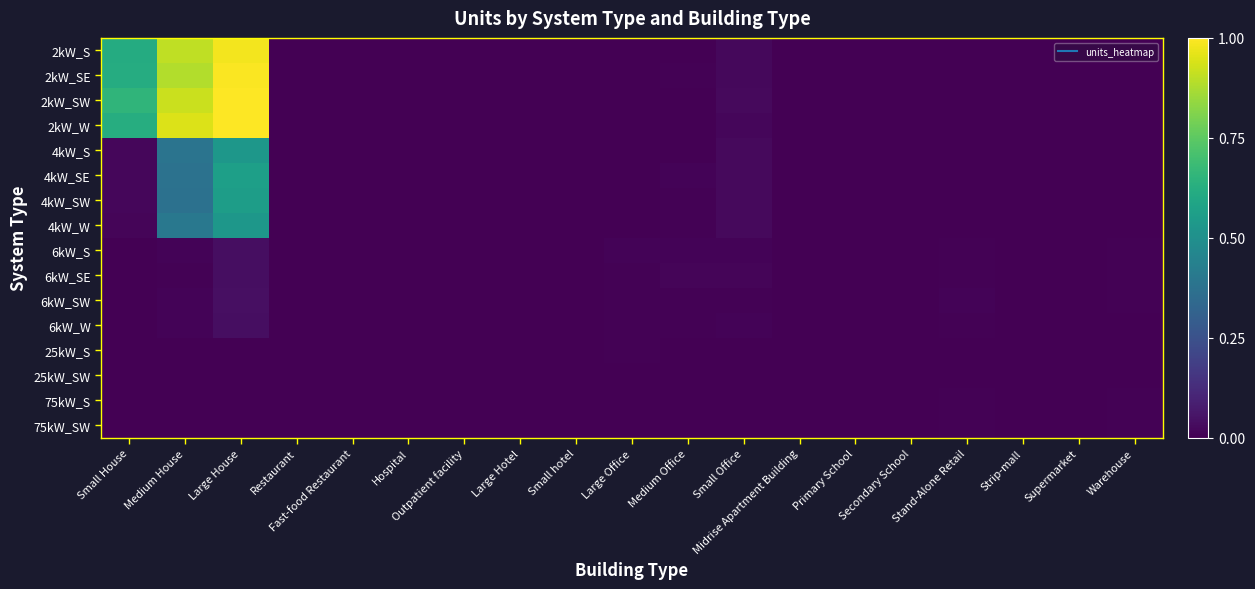

Reading left to right, list all the values displayed in this chart.

2kW_S: Small House=0.6	Medium House=0.9	Large House=1.0	Restaurant=0.0	Fast-food Restaurant=0.0	Hospital=0.0	Outpatient facility=0.0	Large Hotel=0.0	Small hotel=0.0	Large Office=0.0	Medium Office=0.0	Small Office=0.0	Midrise Apartment Building=0.0	Primary School=0.0	Secondary School=0.0	Stand-Alone Retail=0.0	Strip-mall=0.0	Supermarket=0.0	Warehouse=0.0
2kW_SE: Small House=0.6	Medium House=0.9	Large House=1.0	Restaurant=0.0	Fast-food Restaurant=0.0	Hospital=0.0	Outpatient facility=0.0	Large Hotel=0.0	Small hotel=0.0	Large Office=0.0	Medium Office=0.0	Small Office=0.0	Midrise Apartment Building=0.0	Primary School=0.0	Secondary School=0.0	Stand-Alone Retail=0.0	Strip-mall=0.0	Supermarket=0.0	Warehouse=0.0
2kW_SW: Small House=0.7	Medium House=0.9	Large House=1.0	Restaurant=0.0	Fast-food Restaurant=0.0	Hospital=0.0	Outpatient facility=0.0	Large Hotel=0.0	Small hotel=0.0	Large Office=0.0	Medium Office=0.0	Small Office=0.0	Midrise Apartment Building=0.0	Primary School=0.0	Secondary School=0.0	Stand-Alone Retail=0.0	Strip-mall=0.0	Supermarket=0.0	Warehouse=0.0
2kW_W: Small House=0.6	Medium House=0.9	Large House=1.0	Restaurant=0.0	Fast-food Restaurant=0.0	Hospital=0.0	Outpatient facility=0.0	Large Hotel=0.0	Small hotel=0.0	Large Office=0.0	Medium Office=0.0	Small Office=0.0	Midrise Apartment Building=0.0	Primary School=0.0	Secondary School=0.0	Stand-Alone Retail=0.0	Strip-mall=0.0	Supermarket=0.0	Warehouse=0.0
4kW_S: Small House=0.0	Medium House=0.4	Large House=0.5	Restaurant=0.0	Fast-food Restaurant=0.0	Hospital=0.0	Outpatient facility=0.0	Large Hotel=0.0	Small hotel=0.0	Large Office=0.0	Medium Office=0.0	Small Office=0.0	Midrise Apartment Building=0.0	Primary School=0.0	Secondary School=0.0	Stand-Alone Retail=0.0	Strip-mall=0.0	Supermarket=0.0	Warehouse=0.0
4kW_SE: Small House=0.0	Medium House=0.4	Large House=0.6	Restaurant=0.0	Fast-food Restaurant=0.0	Hospital=0.0	Outpatient facility=0.0	Large Hotel=0.0	Small hotel=0.0	Large Office=0.0	Medium Office=0.0	Small Office=0.0	Midrise Apartment Building=0.0	Primary School=0.0	Secondary School=0.0	Stand-Alone Retail=0.0	Strip-mall=0.0	Supermarket=0.0	Warehouse=0.0
4kW_SW: Small House=0.0	Medium House=0.4	Large House=0.6	Restaurant=0.0	Fast-food Restaurant=0.0	Hospital=0.0	Outpatient facility=0.0	Large Hotel=0.0	Small hotel=0.0	Large Office=0.0	Medium Office=0.0	Small Office=0.0	Midrise Apartment Building=0.0	Primary School=0.0	Secondary School=0.0	Stand-Alone Retail=0.0	Strip-mall=0.0	Supermarket=0.0	Warehouse=0.0
4kW_W: Small House=0.0	Medium House=0.4	Large House=0.5	Restaurant=0.0	Fast-food Restaurant=0.0	Hospital=0.0	Outpatient facility=0.0	Large Hotel=0.0	Small hotel=0.0	Large Office=0.0	Medium Office=0.0	Small Office=0.0	Midrise Apartment Building=0.0	Primary School=0.0	Secondary School=0.0	Stand-Alone Retail=0.0	Strip-mall=0.0	Supermarket=0.0	Warehouse=0.0
6kW_S: Small House=0.0	Medium House=0.0	Large House=0.0	Restaurant=0.0	Fast-food Restaurant=0.0	Hospital=0.0	Outpatient facility=0.0	Large Hotel=0.0	Small hotel=0.0	Large Office=0.0	Medium Office=0.0	Small Office=0.0	Midrise Apartment Building=0.0	Primary School=0.0	Secondary School=0.0	Stand-Alone Retail=0.0	Strip-mall=0.0	Supermarket=0.0	Warehouse=0.0
6kW_SE: Small House=0.0	Medium House=0.0	Large House=0.0	Restaurant=0.0	Fast-food Restaurant=0.0	Hospital=0.0	Outpatient facility=0.0	Large Hotel=0.0	Small hotel=0.0	Large Office=0.0	Medium Office=0.0	Small Office=0.0	Midrise Apartment Building=0.0	Primary School=0.0	Secondary School=0.0	Stand-Alone Retail=0.0	Strip-mall=0.0	Supermarket=0.0	Warehouse=0.0
6kW_SW: Small House=0.0	Medium House=0.0	Large House=0.0	Restaurant=0.0	Fast-food Restaurant=0.0	Hospital=0.0	Outpatient facility=0.0	Large Hotel=0.0	Small hotel=0.0	Large Office=0.0	Medium Office=0.0	Small Office=0.0	Midrise Apartment Building=0.0	Primary School=0.0	Secondary School=0.0	Stand-Alone Retail=0.0	Strip-mall=0.0	Supermarket=0.0	Warehouse=0.0
6kW_W: Small House=0.0	Medium House=0.0	Large House=0.0	Restaurant=0.0	Fast-food Restaurant=0.0	Hospital=0.0	Outpatient facility=0.0	Large Hotel=0.0	Small hotel=0.0	Large Office=0.0	Medium Office=0.0	Small Office=0.0	Midrise Apartment Building=0.0	Primary School=0.0	Secondary School=0.0	Stand-Alone Retail=0.0	Strip-mall=0.0	Supermarket=0.0	Warehouse=0.0
25kW_S: Small House=0.0	Medium House=0.0	Large House=0.0	Restaurant=0.0	Fast-food Restaurant=0.0	Hospital=0.0	Outpatient facility=0.0	Large Hotel=0.0	Small hotel=0.0	Large Office=0.0	Medium Office=0.0	Small Office=0.0	Midrise Apartment Building=0.0	Primary School=0.0	Secondary School=0.0	Stand-Alone Retail=0.0	Strip-mall=0.0	Supermarket=0.0	Warehouse=0.0
25kW_SW: Small House=0.0	Medium House=0.0	Large House=0.0	Restaurant=0.0	Fast-food Restaurant=0.0	Hospital=0.0	Outpatient facility=0.0	Large Hotel=0.0	Small hotel=0.0	Large Office=0.0	Medium Office=0.0	Small Office=0.0	Midrise Apartment Building=0.0	Primary School=0.0	Secondary School=0.0	Stand-Alone Retail=0.0	Strip-mall=0.0	Supermarket=0.0	Warehouse=0.0
75kW_S: Small House=0.0	Medium House=0.0	Large House=0.0	Restaurant=0.0	Fast-food Restaurant=0.0	Hospital=0.0	Outpatient facility=0.0	Large Hotel=0.0	Small hotel=0.0	Large Office=0.0	Medium Office=0.0	Small Office=0.0	Midrise Apartment Building=0.0	Primary School=0.0	Secondary School=0.0	Stand-Alone Retail=0.0	Strip-mall=0.0	Supermarket=0.0	Warehouse=0.0
75kW_SW: Small House=0.0	Medium House=0.0	Large House=0.0	Restaurant=0.0	Fast-food Restaurant=0.0	Hospital=0.0	Outpatient facility=0.0	Large Hotel=0.0	Small hotel=0.0	Large Office=0.0	Medium Office=0.0	Small Office=0.0	Midrise Apartment Building=0.0	Primary School=0.0	Secondary School=0.0	Stand-Alone Retail=0.0	Strip-mall=0.0	Supermarket=0.0	Warehouse=0.0